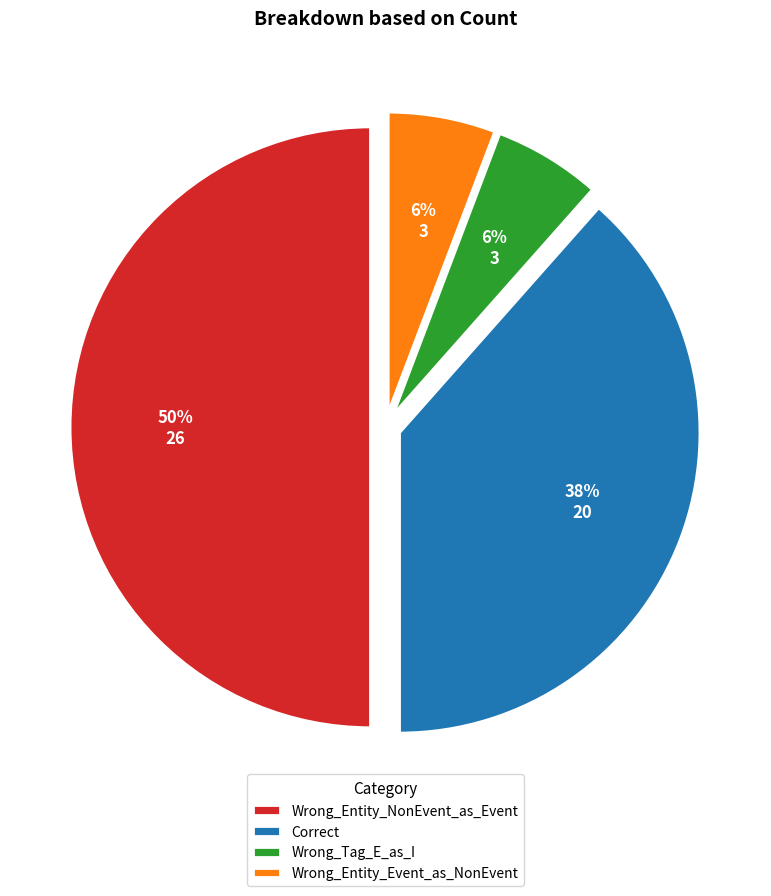

How many slices are in this pie chart?

4